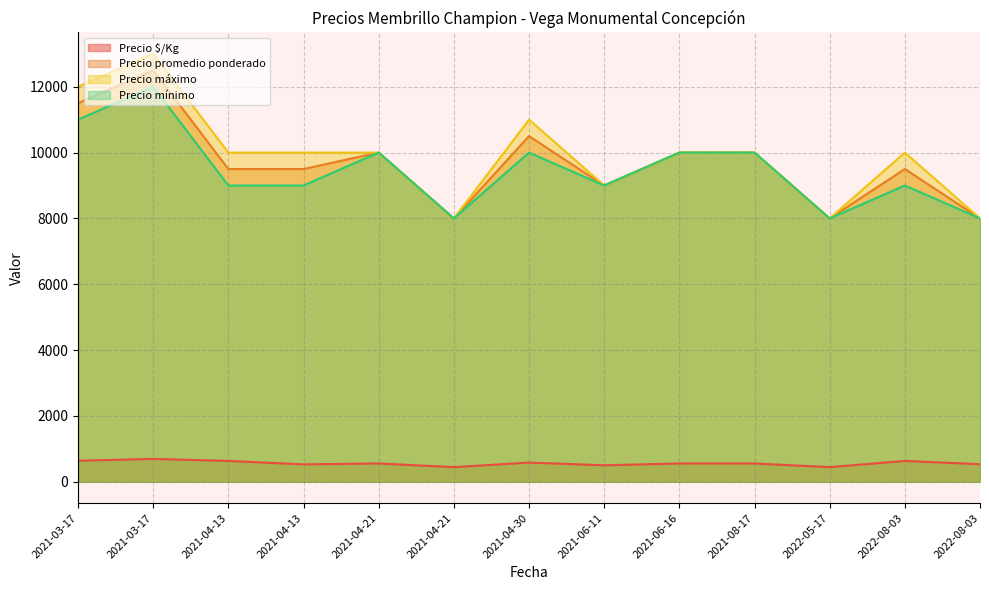

What is the approximate value of Precio mínimo at 2021-03-17?

12000